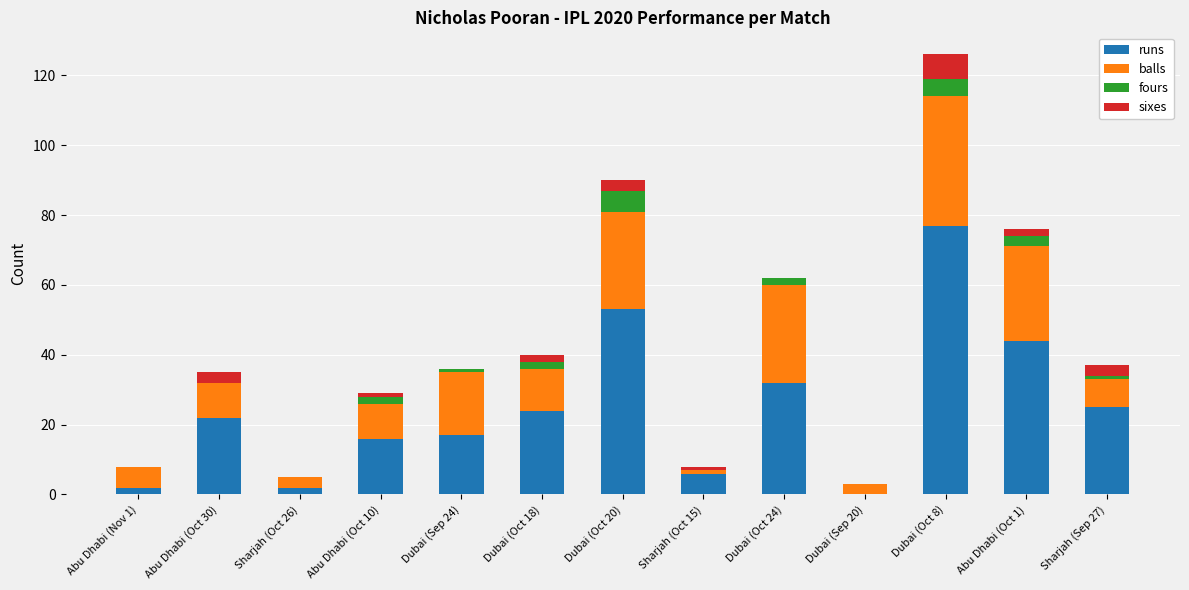

At which category is the sum across all series the highest?

Dubai (Oct 8)